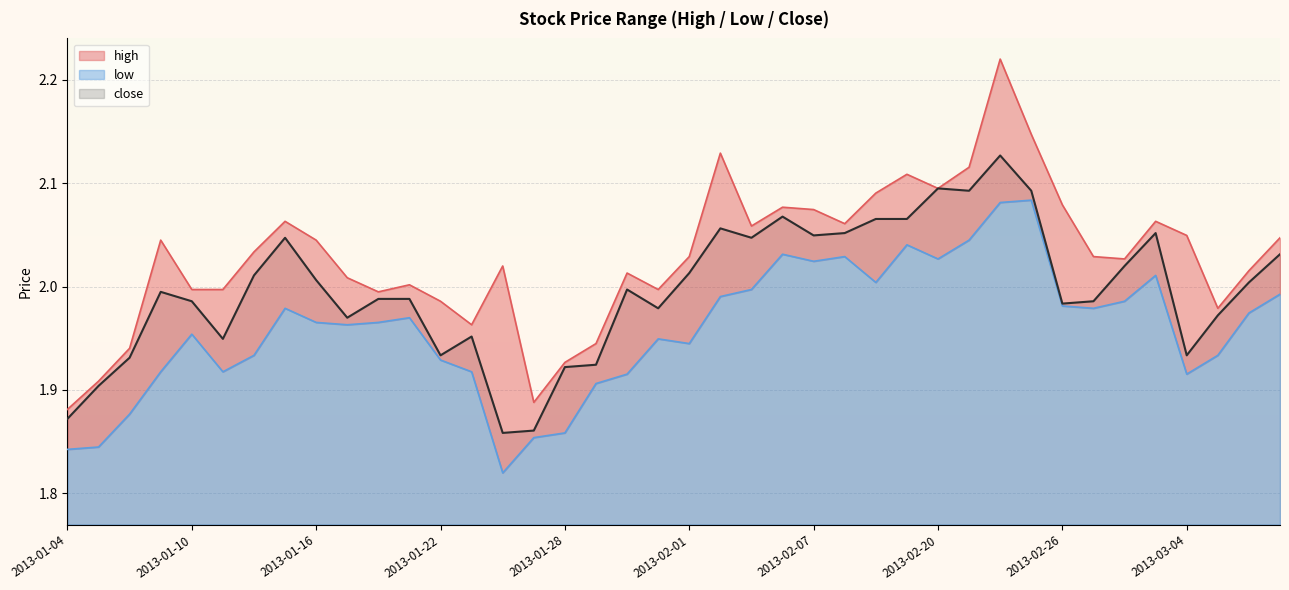

What is the minimum value shown in the chart?

1.8